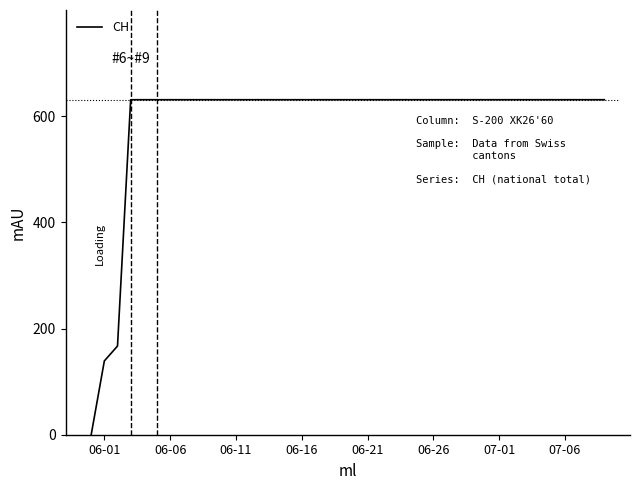

What is the difference between the maximum and minimum values?

631